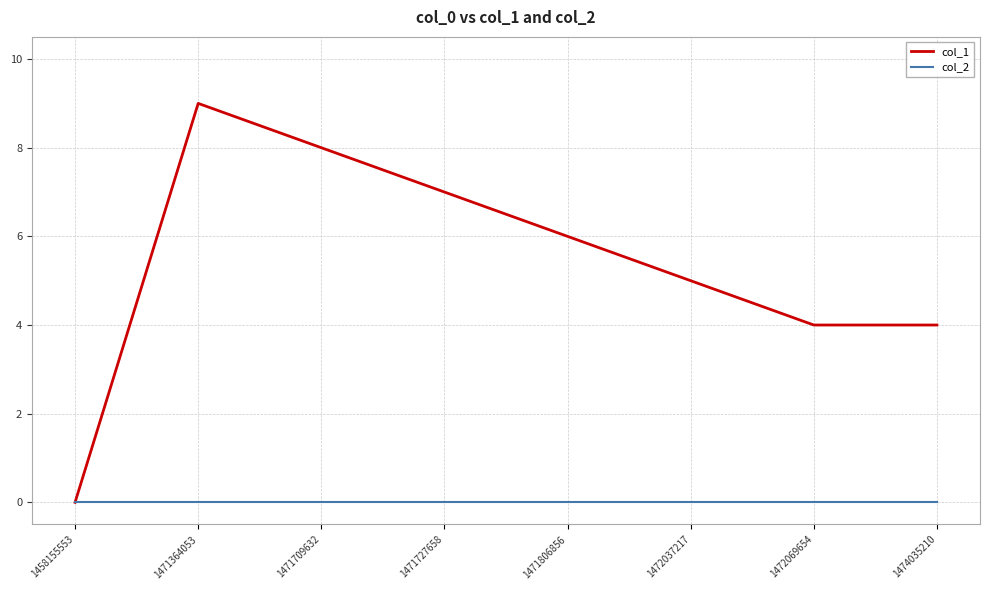

List the series in order of their overall mean, highest first.

col_1, col_2